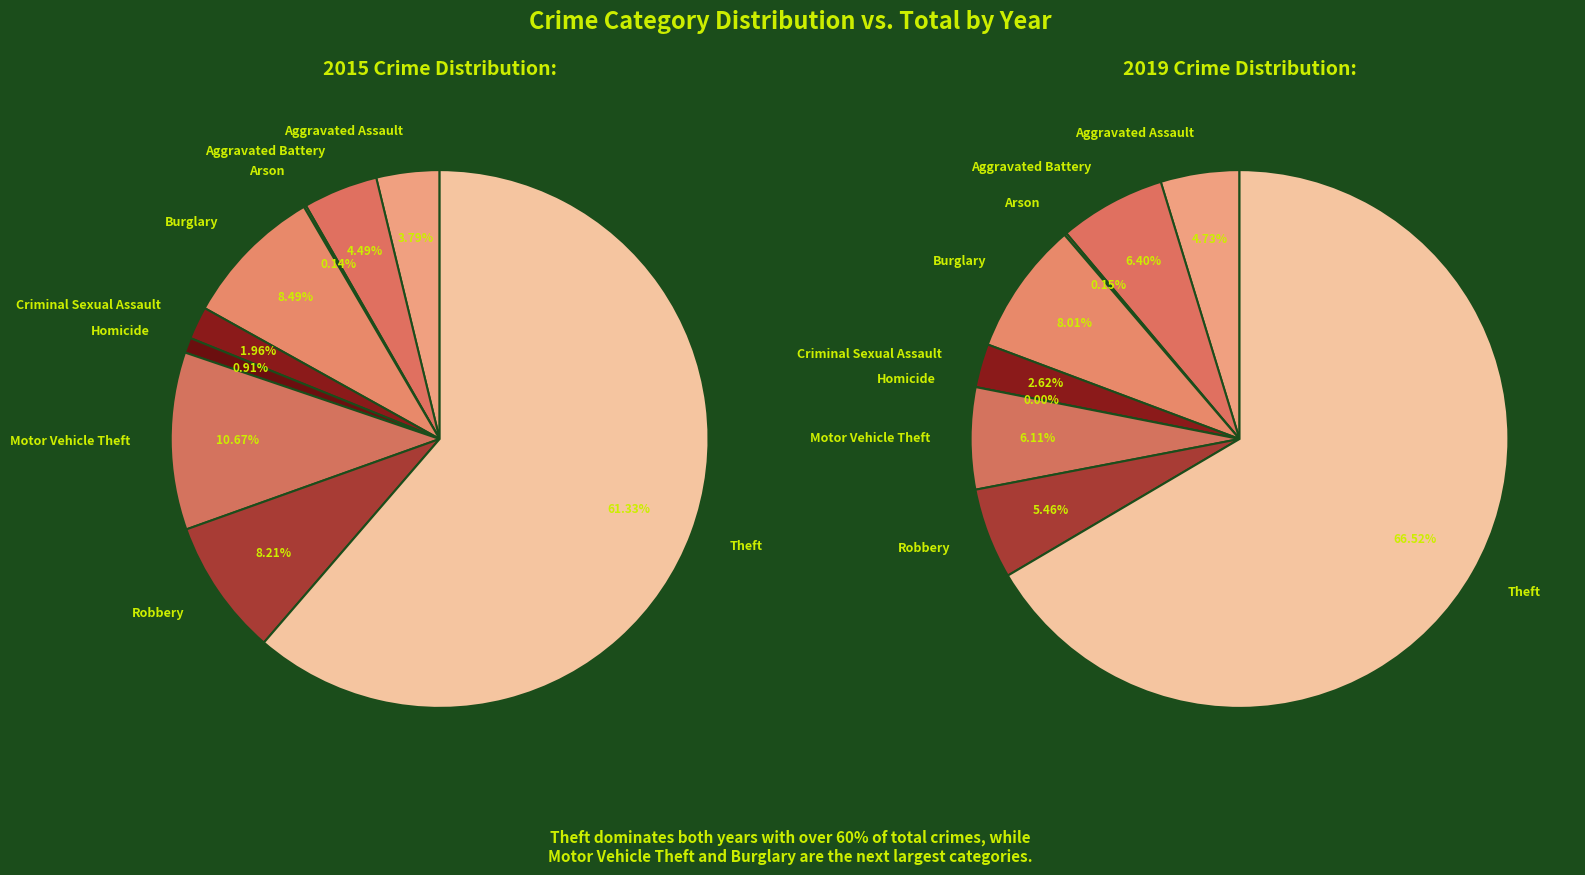

Between Theft and Robbery, which is larger?

Theft